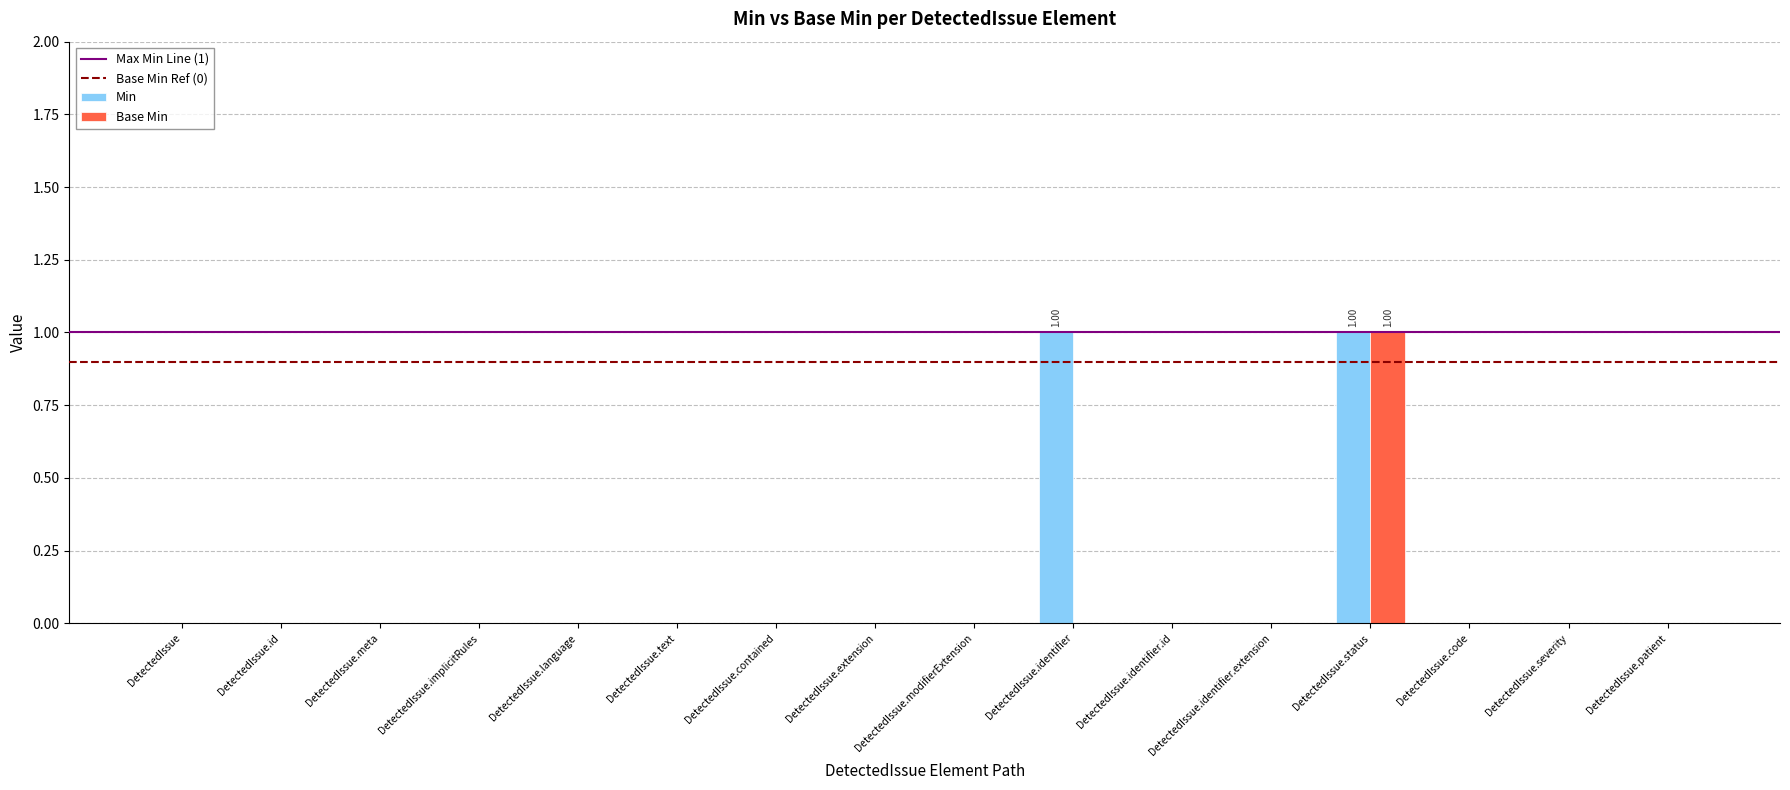

The Min series shows 0 at DetectedIssue.extension. True or false?

True